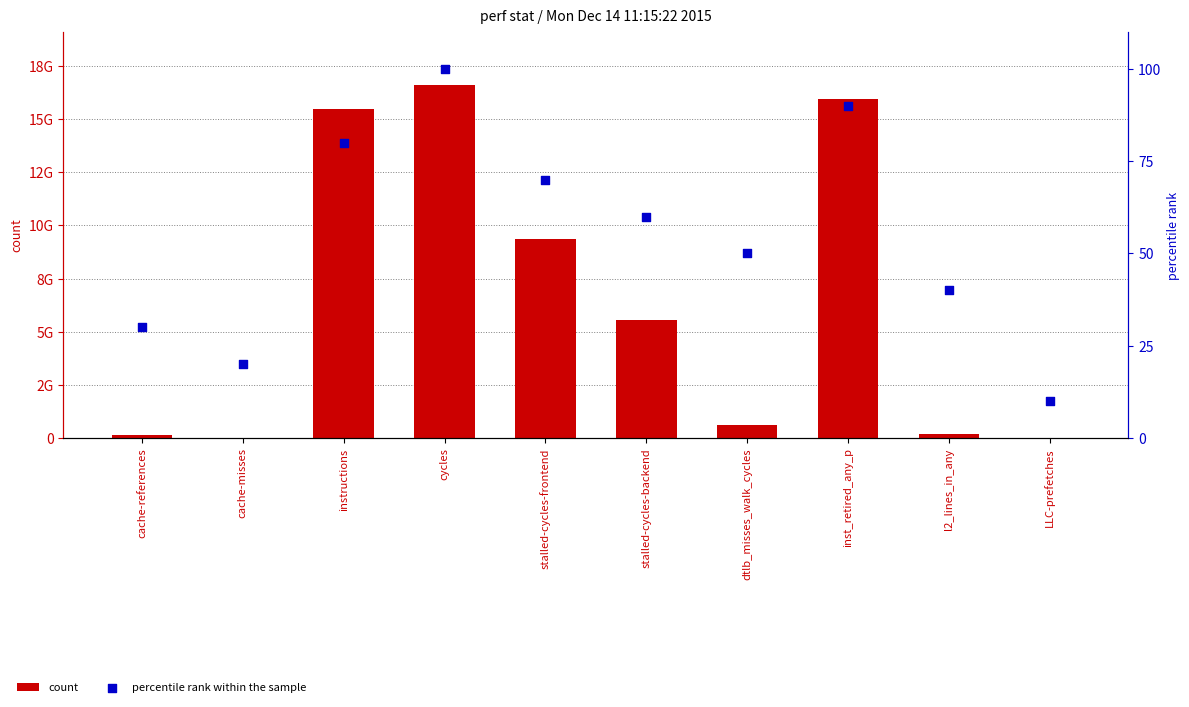

What are all the series names shown in the legend?

count, percentile rank within the sample